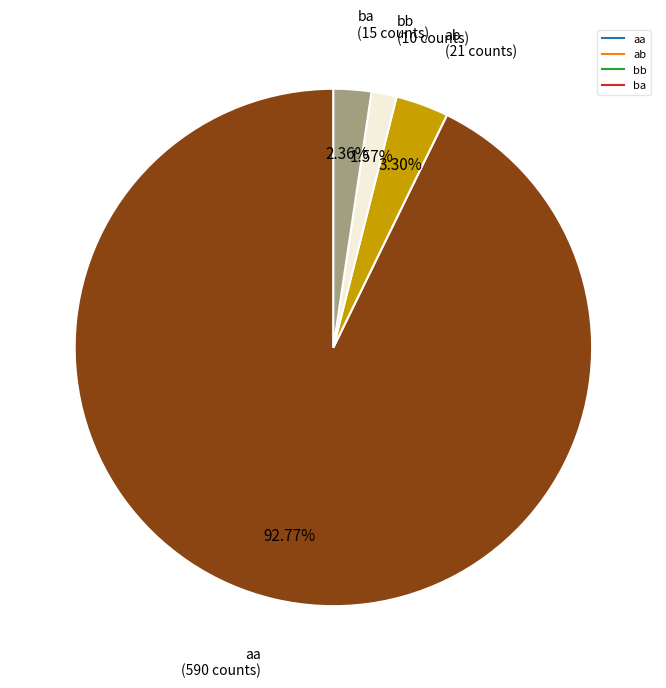

What portion of the pie excludes ab?

96.7%